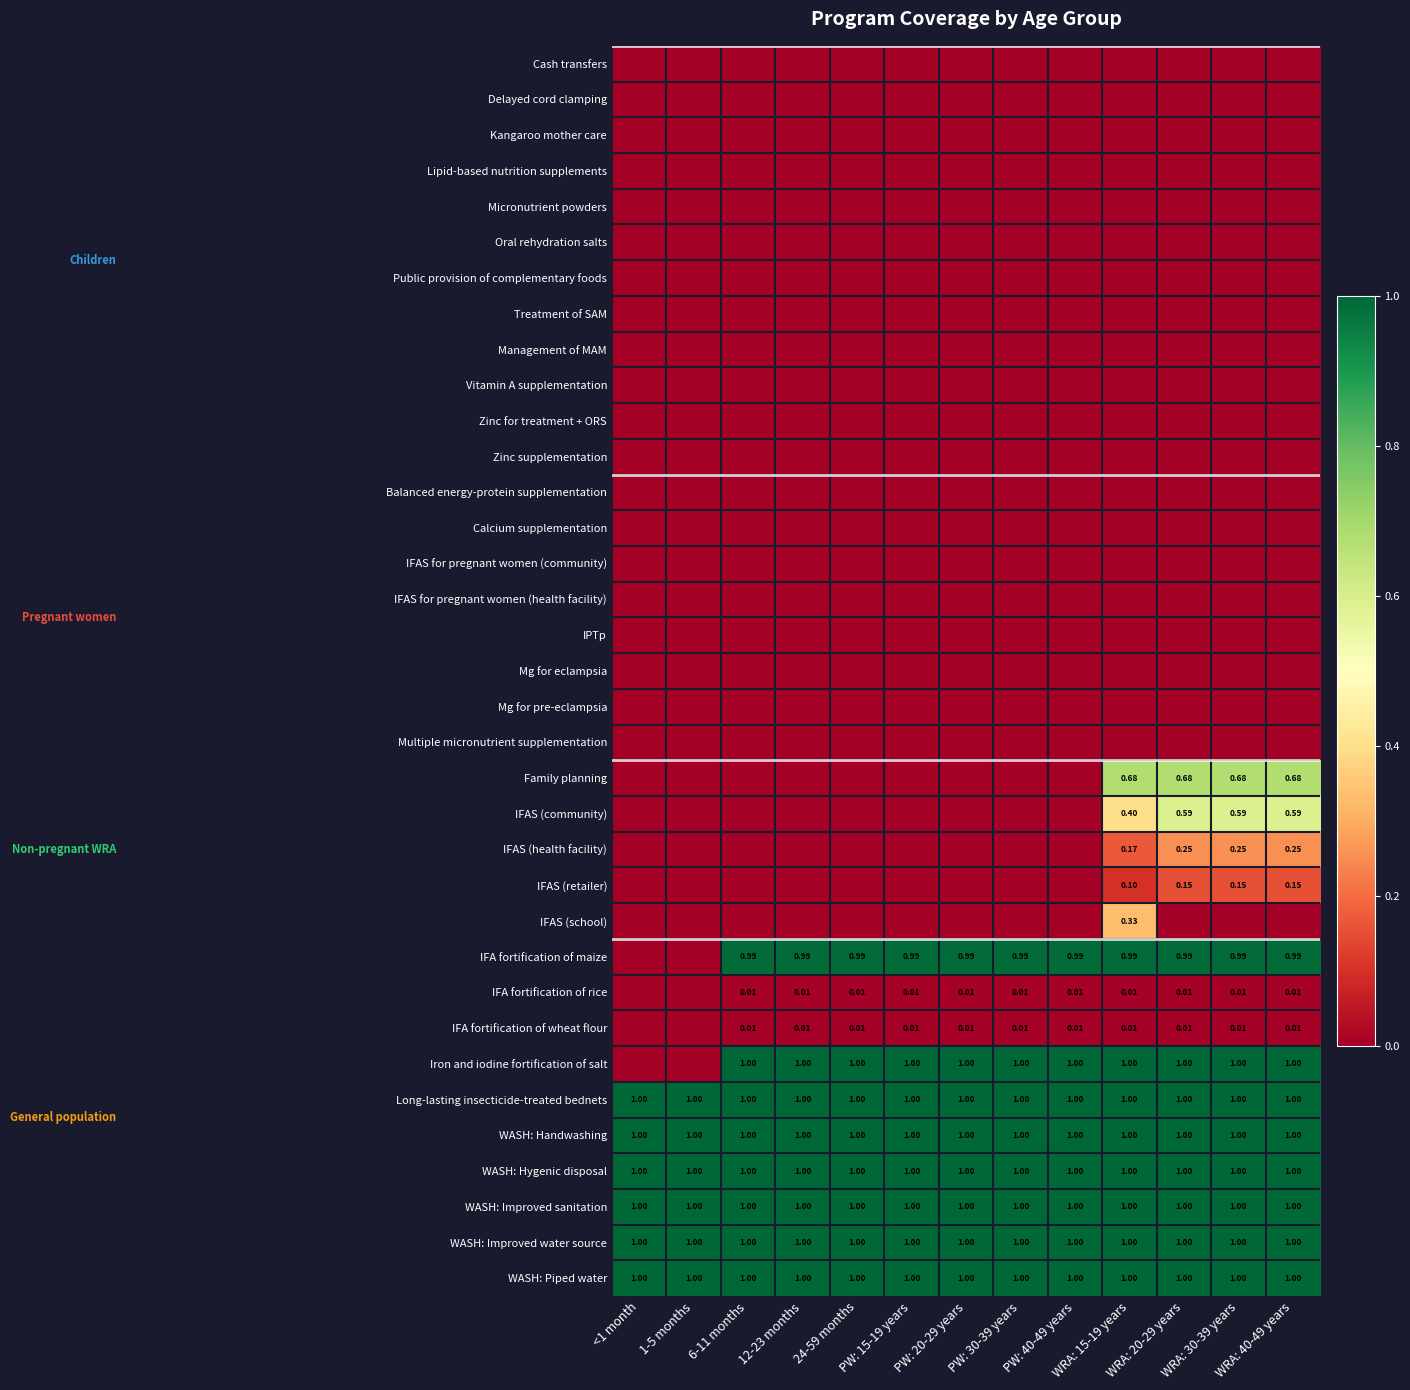

Which label corresponds to the smallest value in the chart?

<1 month